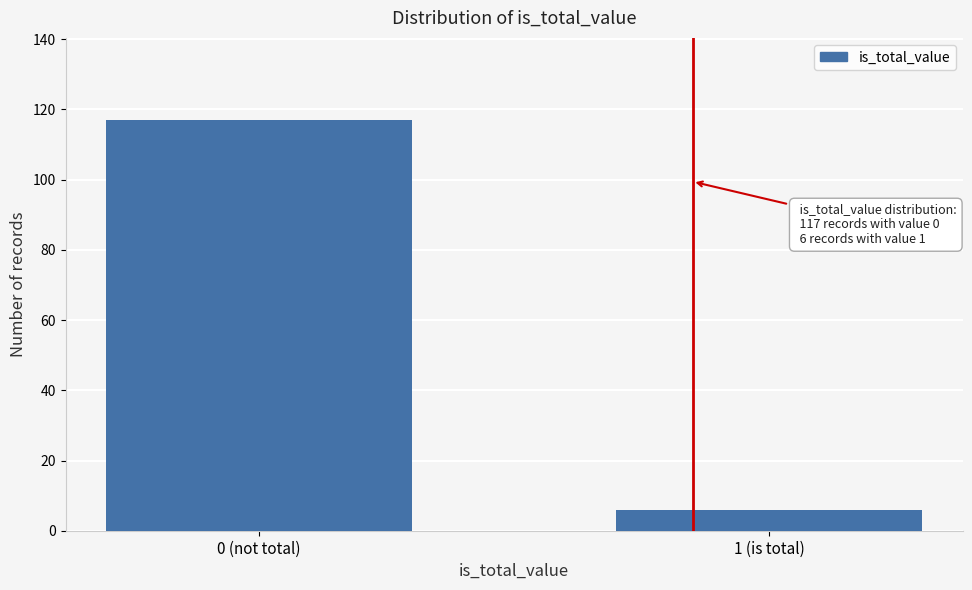

Reading left to right, extract all data points from this chart.

117	6